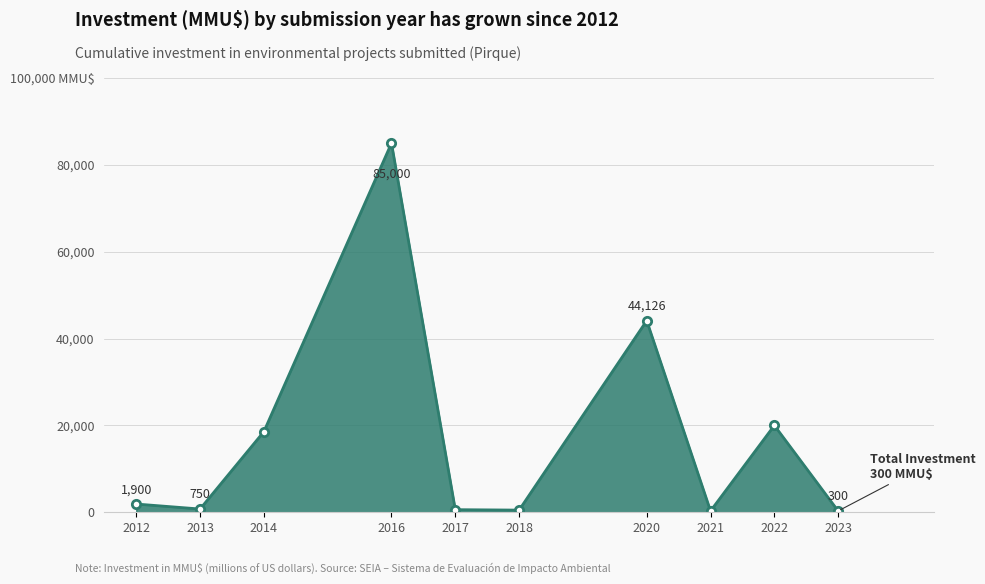

Does the chart have visible grid lines?

Yes